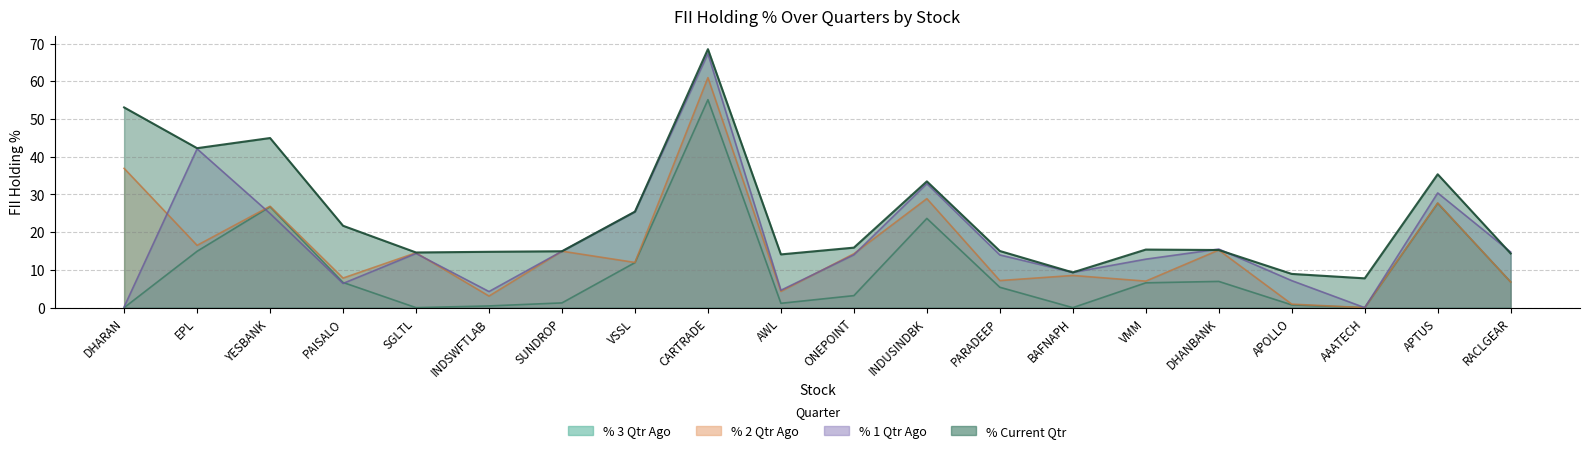

At RACLGEAR, list the series in order from smallest to largest.

% 2 Qtr Ago, % 3 Qtr Ago, % Current Qtr, % 1 Qtr Ago